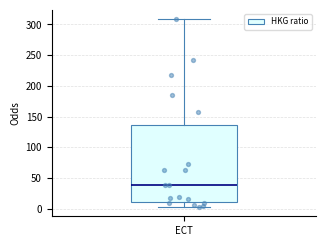

Transcribe this box plot: give where the median line is, the range the box spans, and where the two whiskers end, as read against the y-axis. The values are not printed on the chart, so give them approximately, as read against the axis.

median 40, box 10 to 135, whiskers 5 to 310